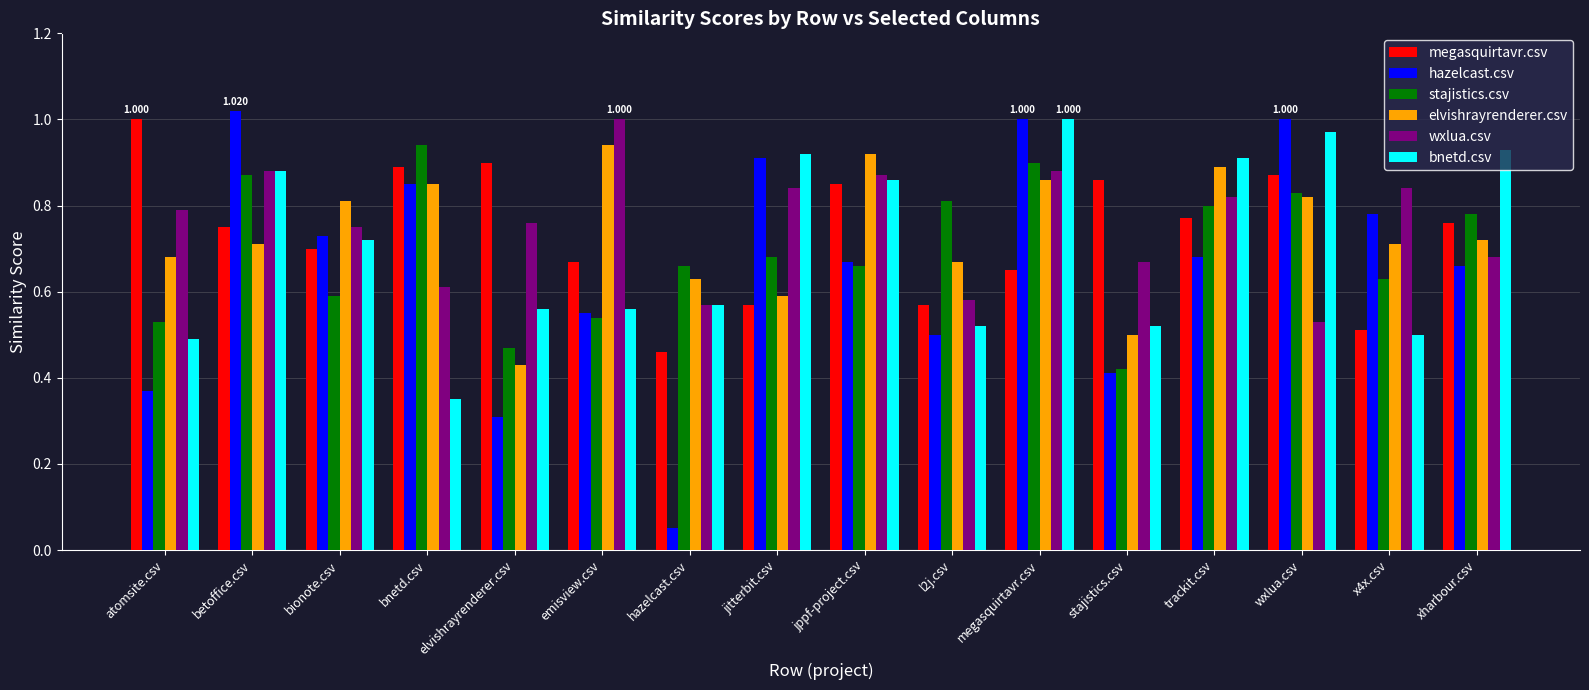

Which category has the lowest value across all series?

hazelcast.csv